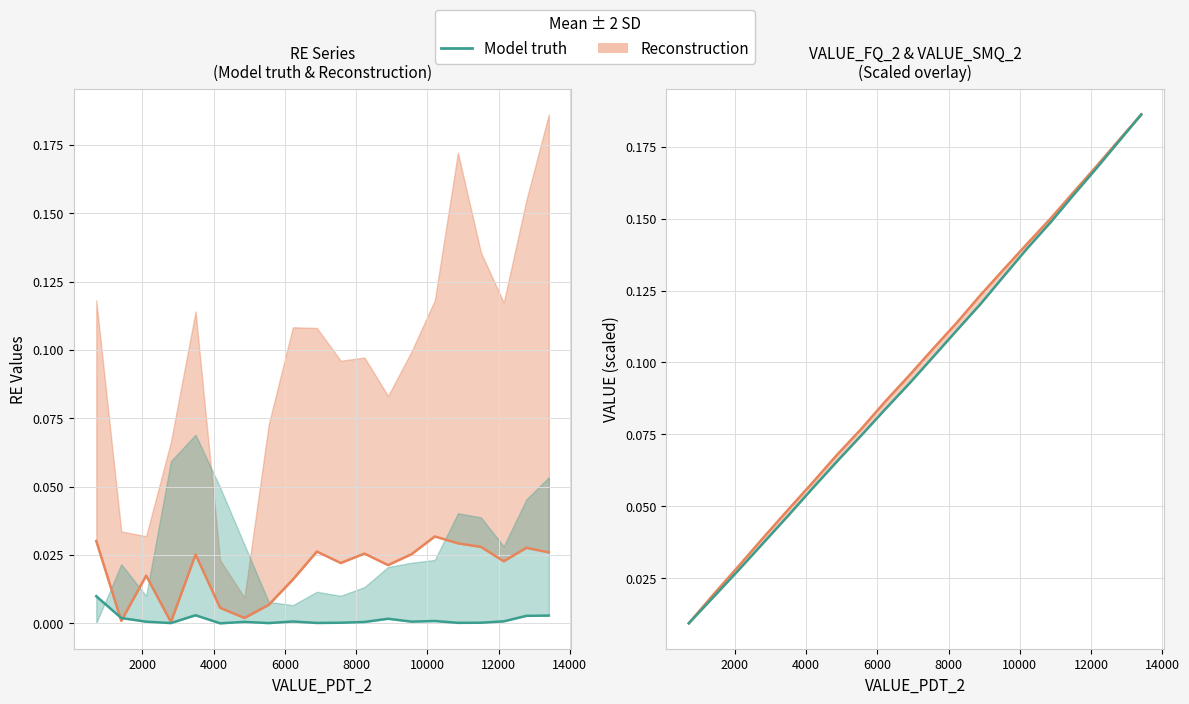

How many interior local peaks does the RE_values_1 series have?

5